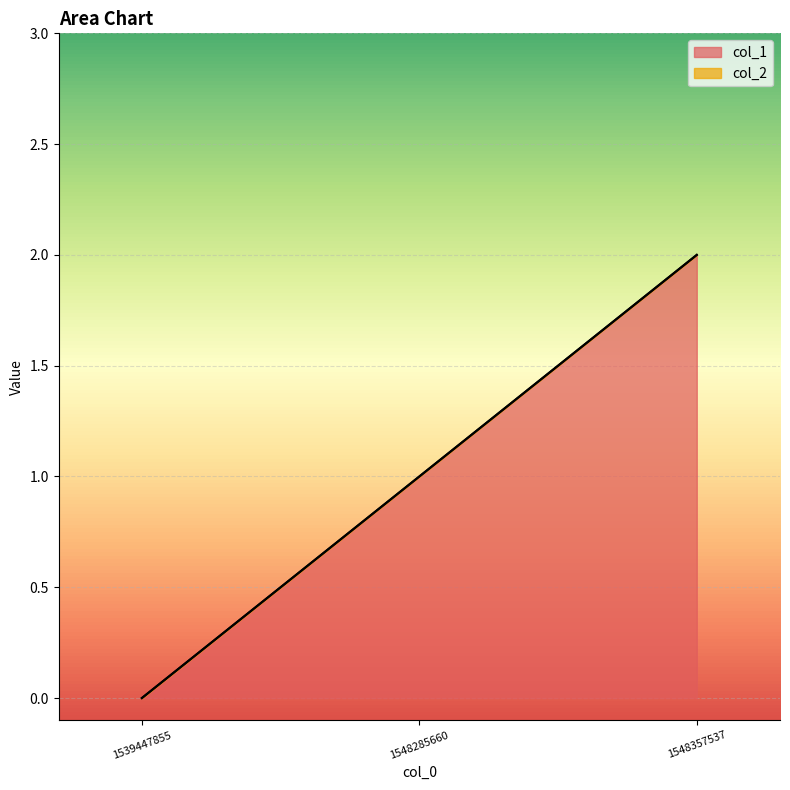

List the labels in order of value, largest first.

1548357537, 1548285660, 1539447855